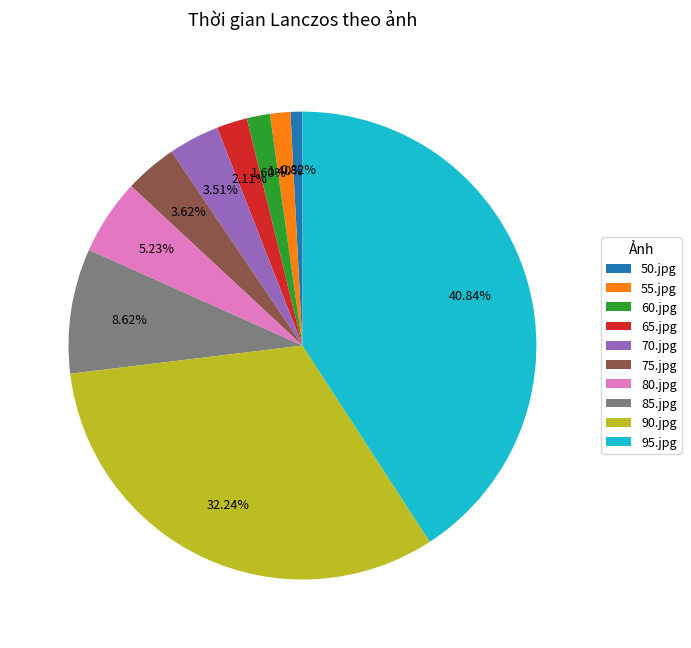

How many segments does this pie chart have?

10